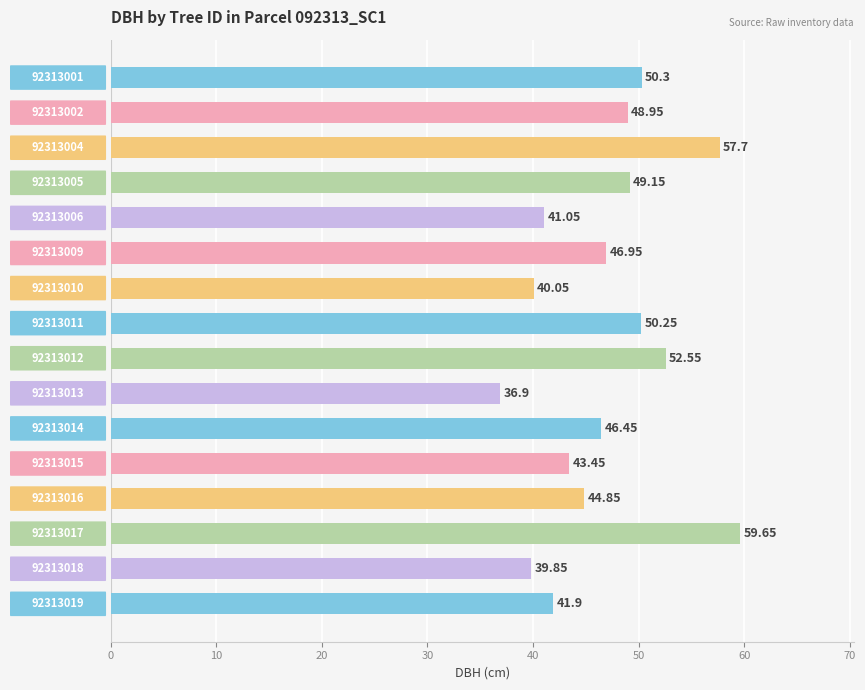

Between 92313011 and 92313002, which is larger?

92313011